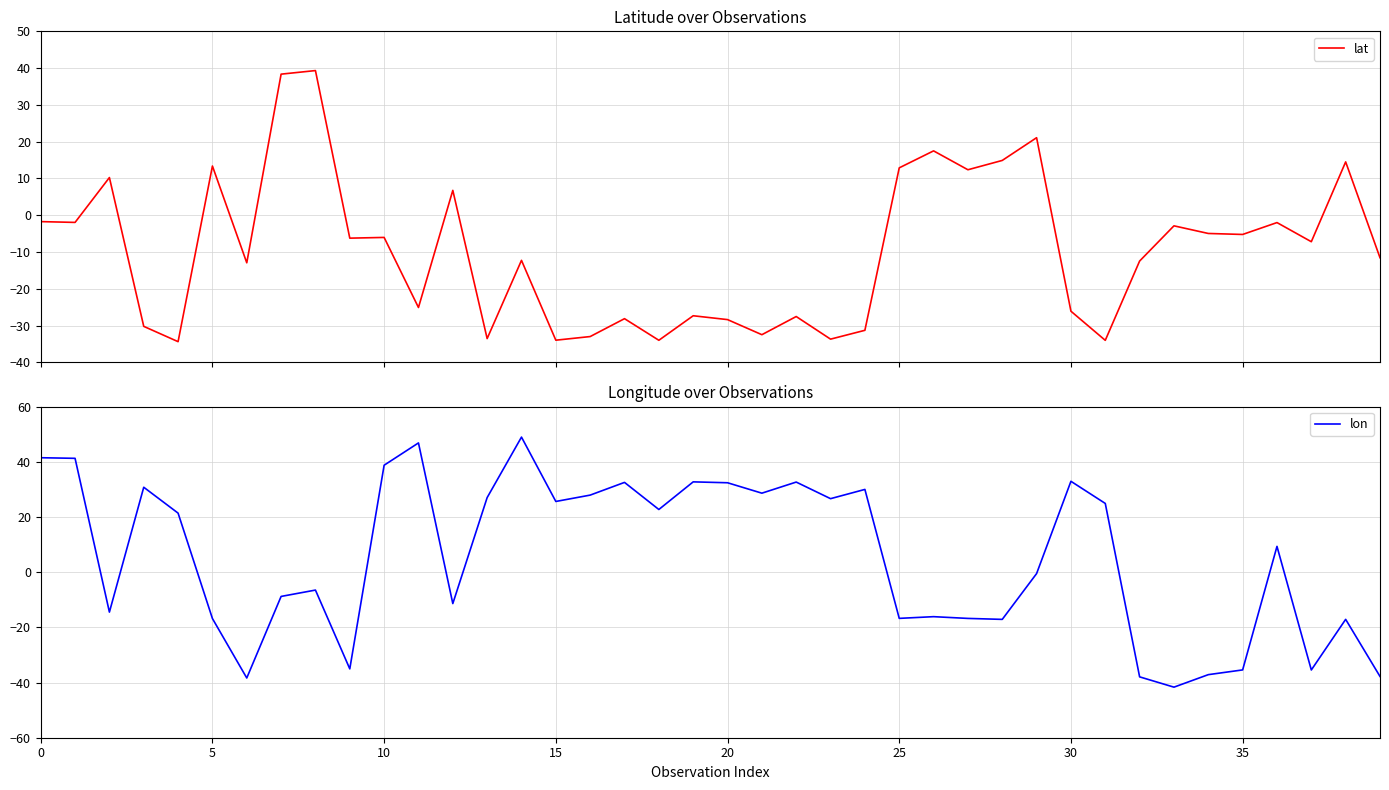

True or false: lat and lon intersect in this chart.

True